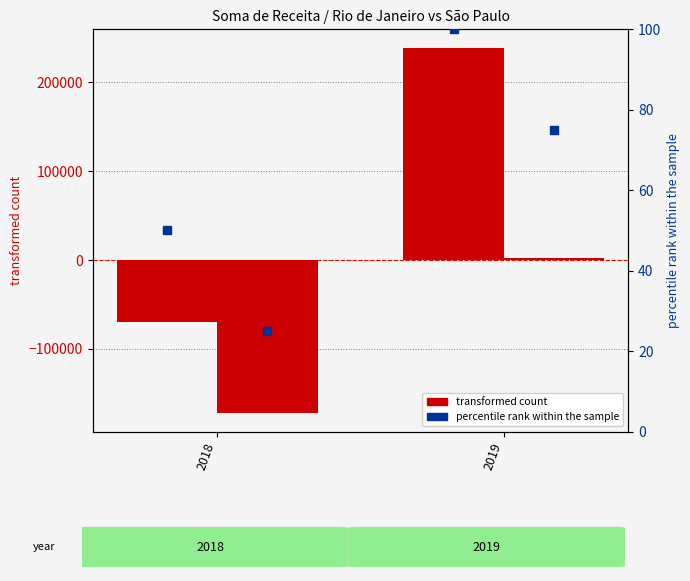

What is the total value across all series at 2018?

-241650.5